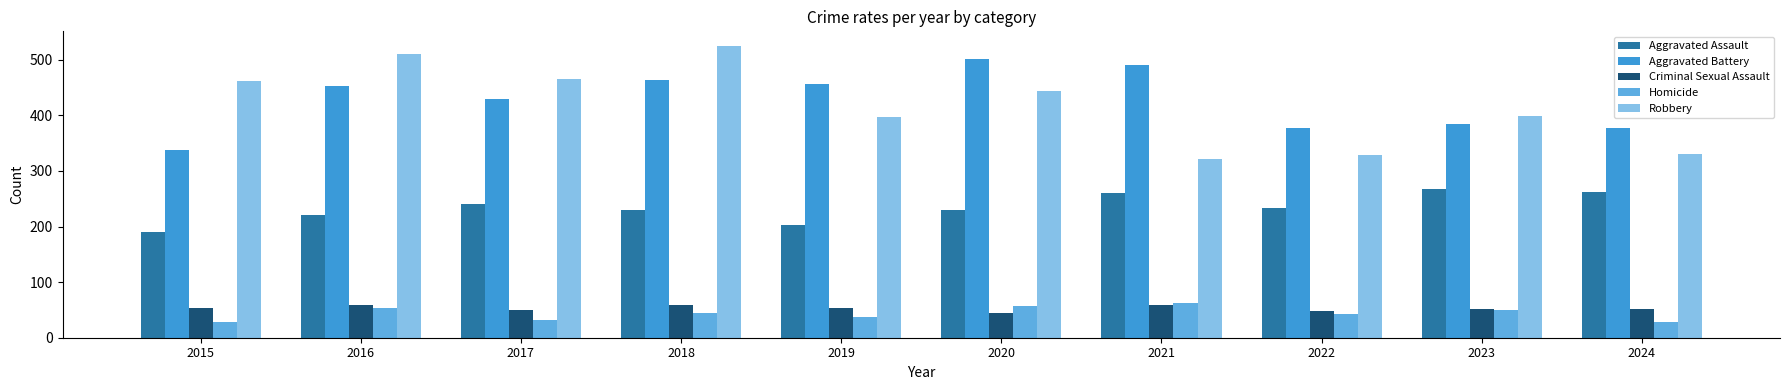

What is the total value across all series at 2020?

1276